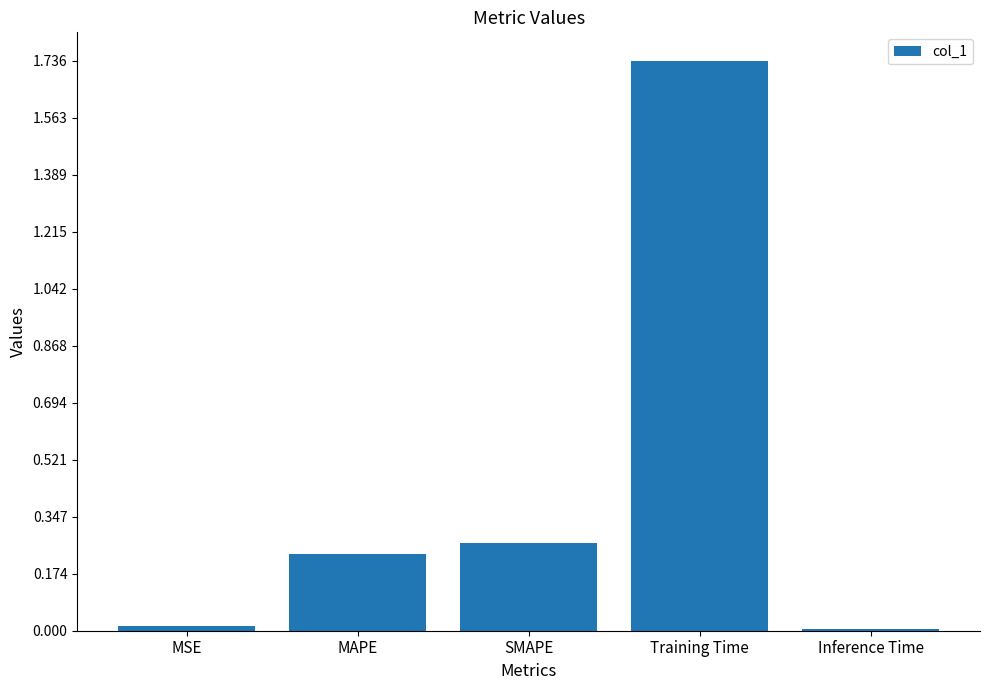

Which has a higher value, SMAPE or Inference Time?

SMAPE